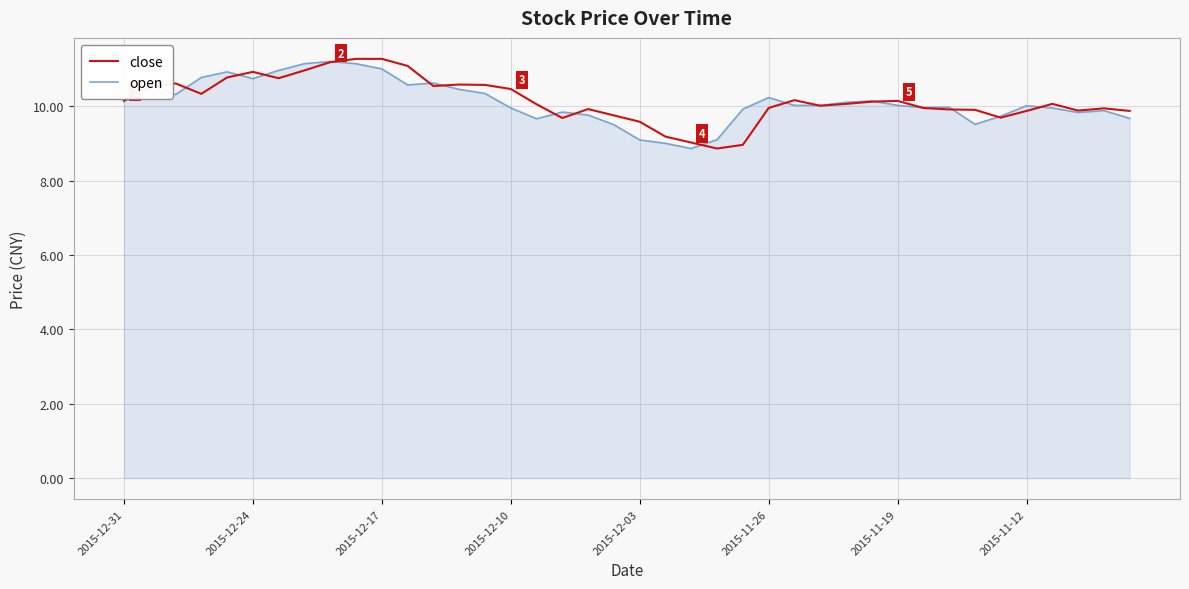

What is the difference between the second highest and minimum values in the open series?

2.3